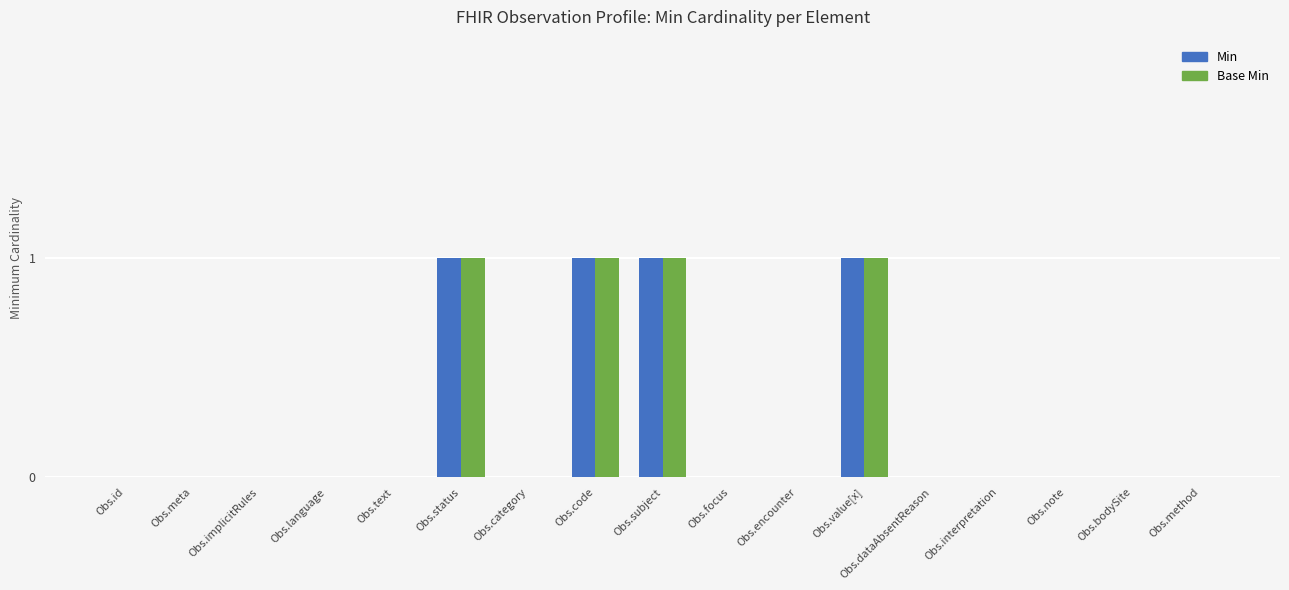

What are all the series names shown in the legend?

Min, Base Min